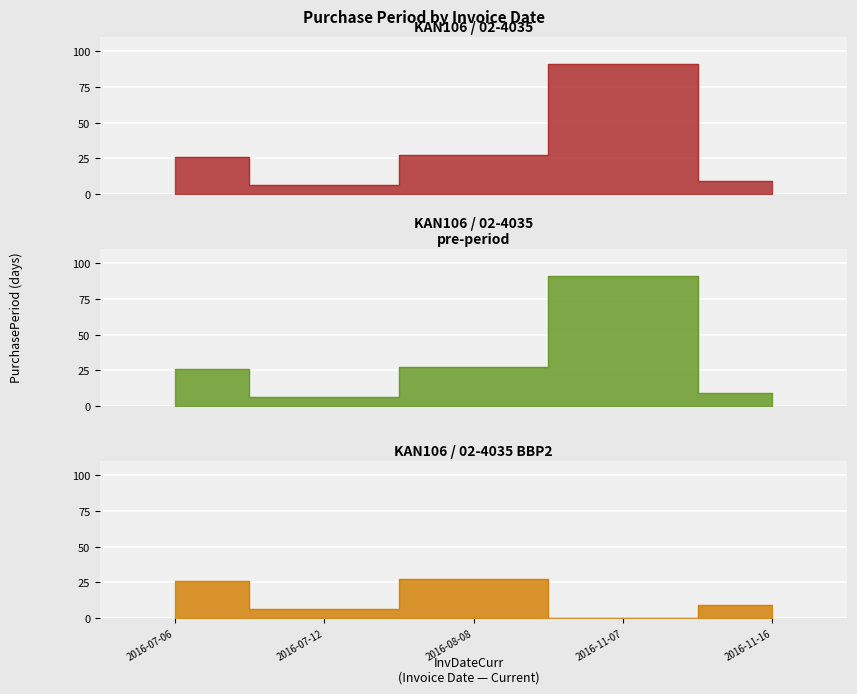

What is the average value?

32